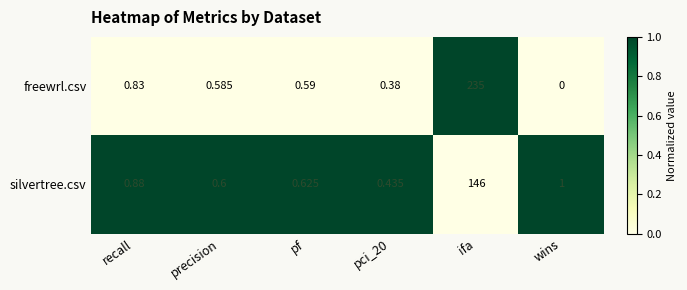

At which label is freewrl.csv closest to 117?

recall